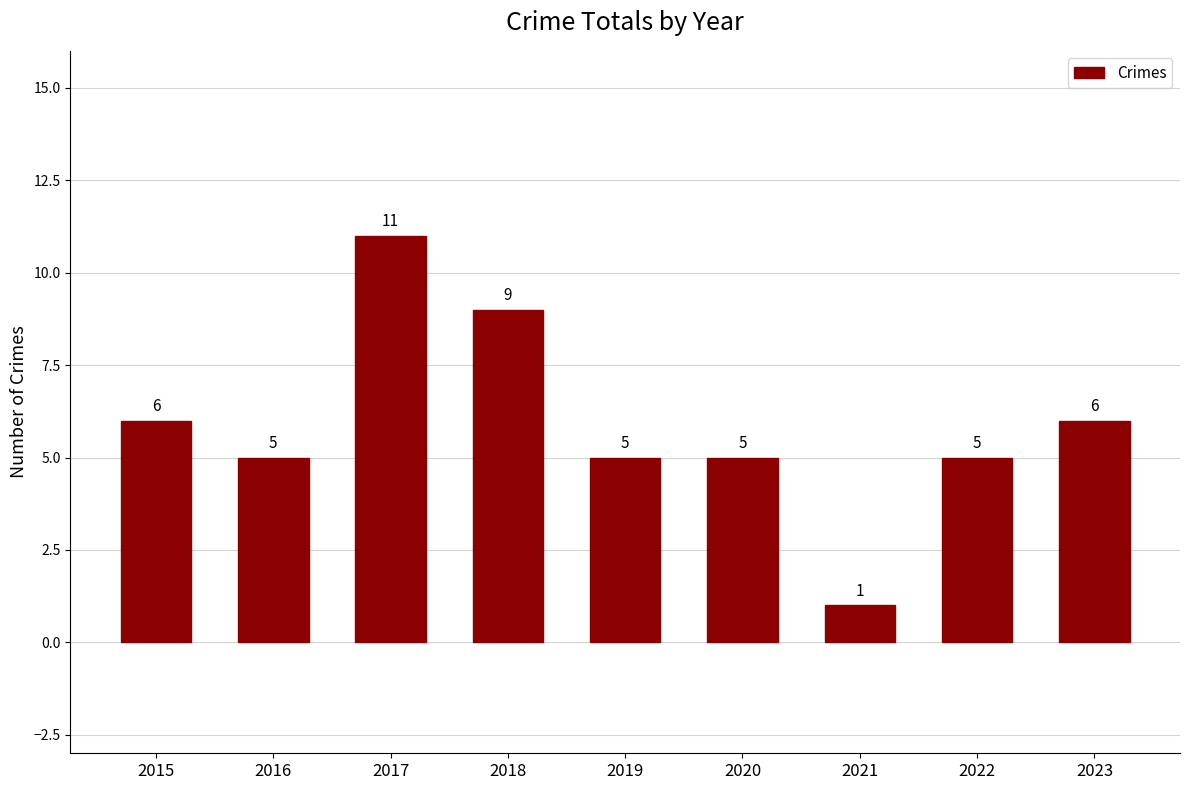

What is the value of the 5th bar from the left?

5